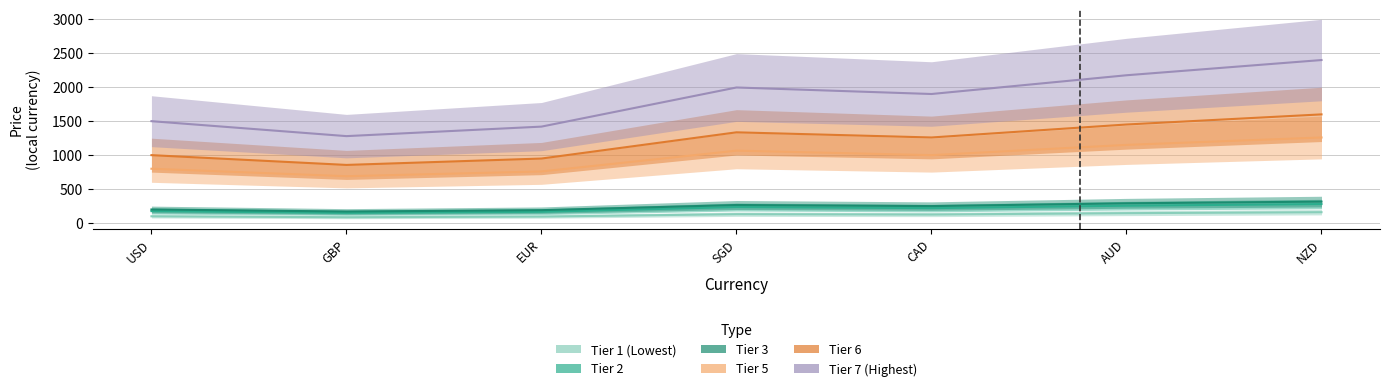

Which label corresponds to the smallest value in the chart?

GBP